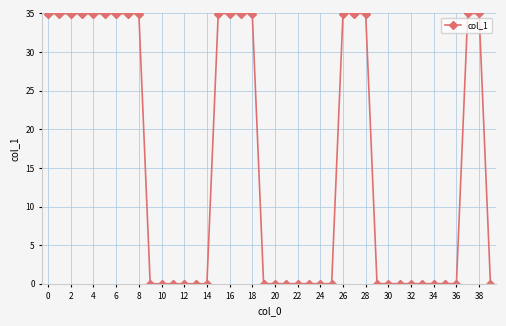

What is the maximum value shown in the chart?

35.0